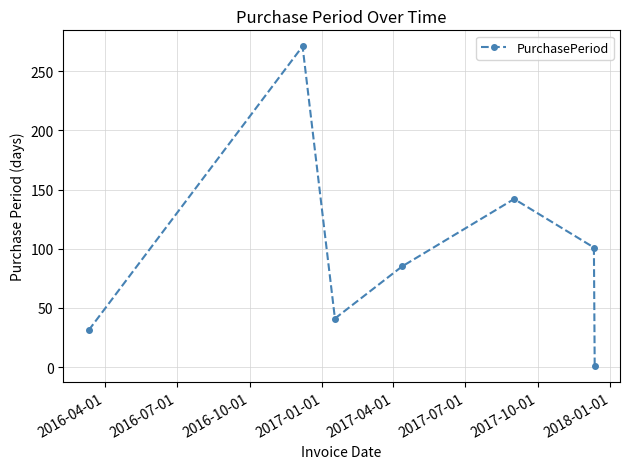

Count the number of categories in the chart.

7